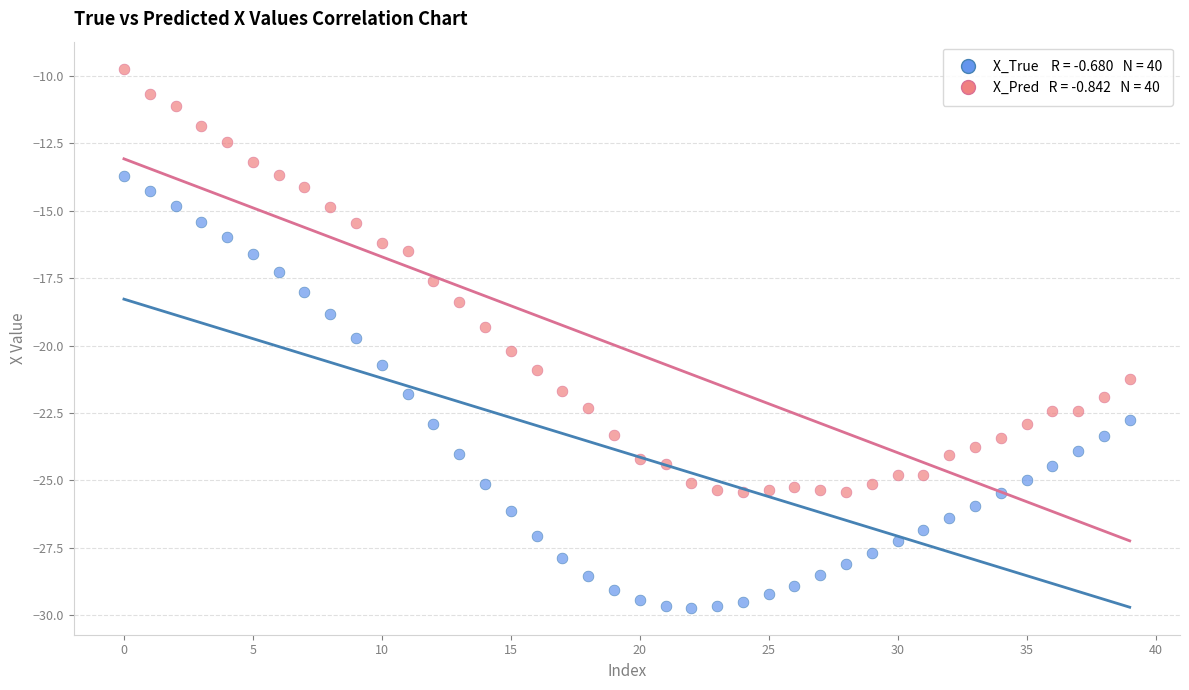

Across all data points, what is the range of Y values (max minus min)?

20.0